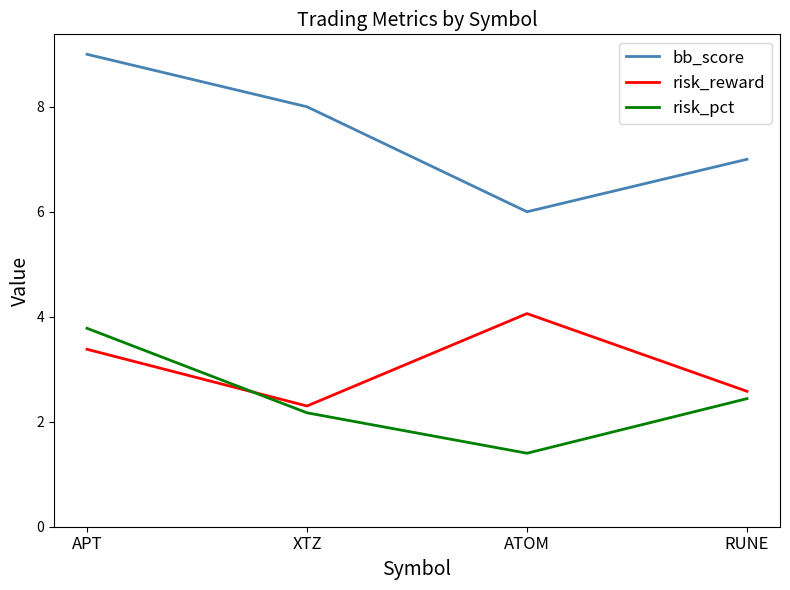

Which series has the widest spread of values?

bb_score